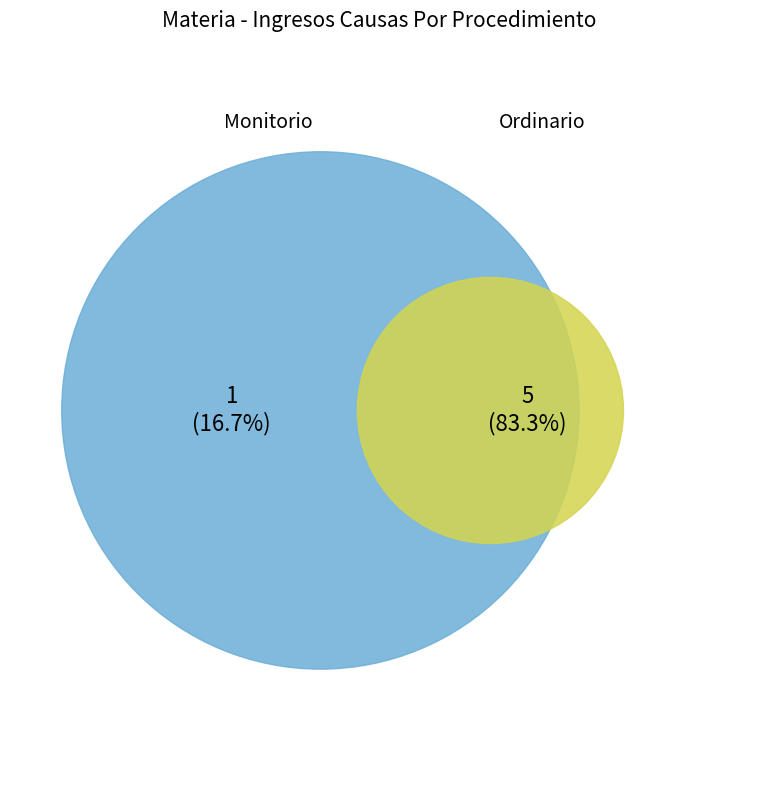

Rank the categories by value from lowest to highest.

Monitorio, Ordinario